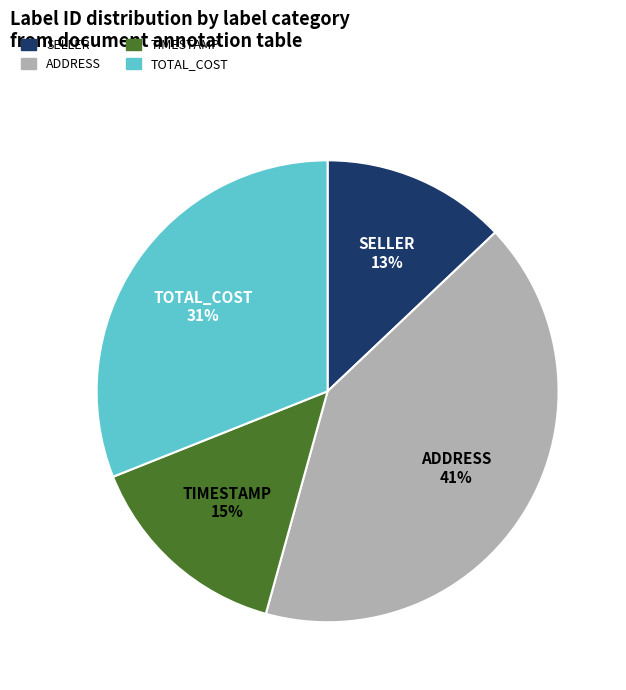

Is there a majority slice in this chart?

No